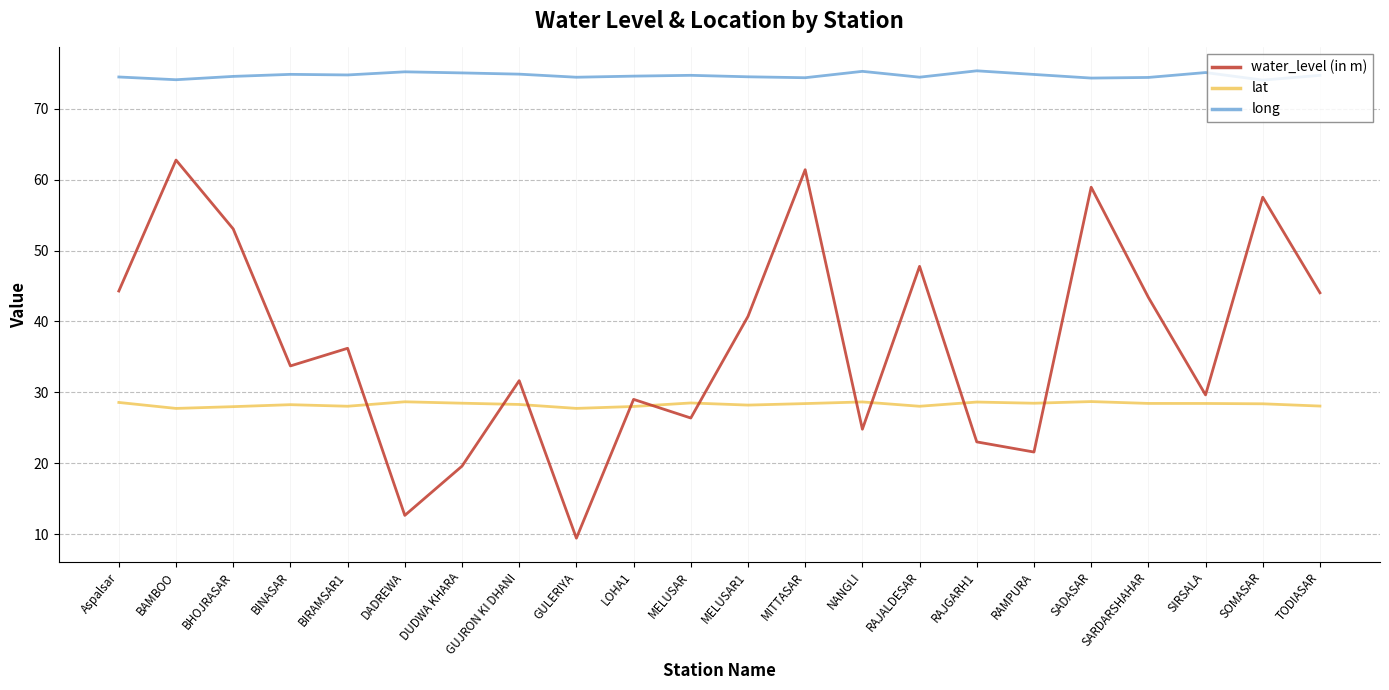

Which category has the lowest value across all series?

GULERIYA